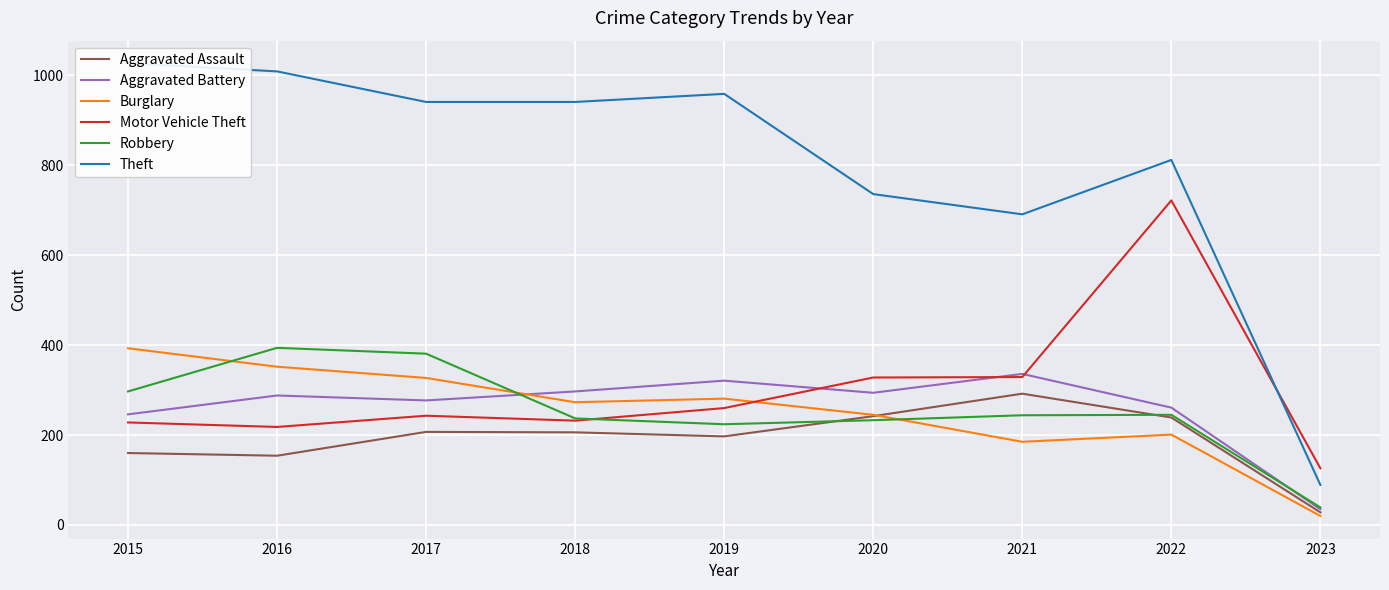

Where is the first local maximum for Burglary?

2019